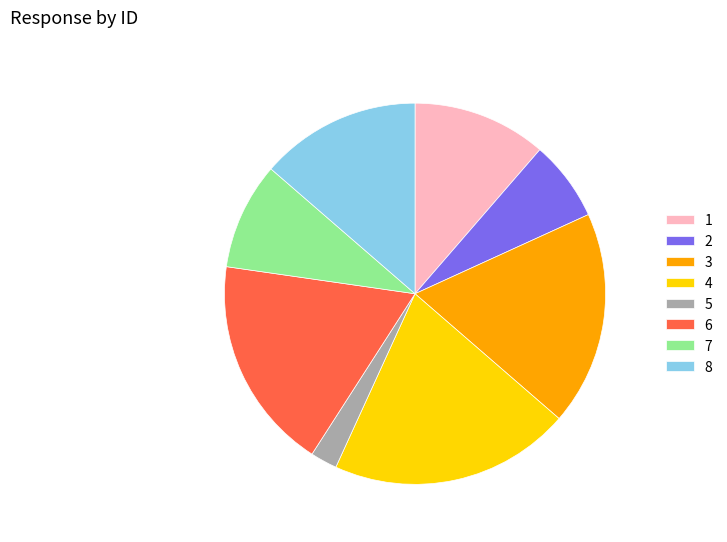

Is there any slice that represents more than half of the pie?

No